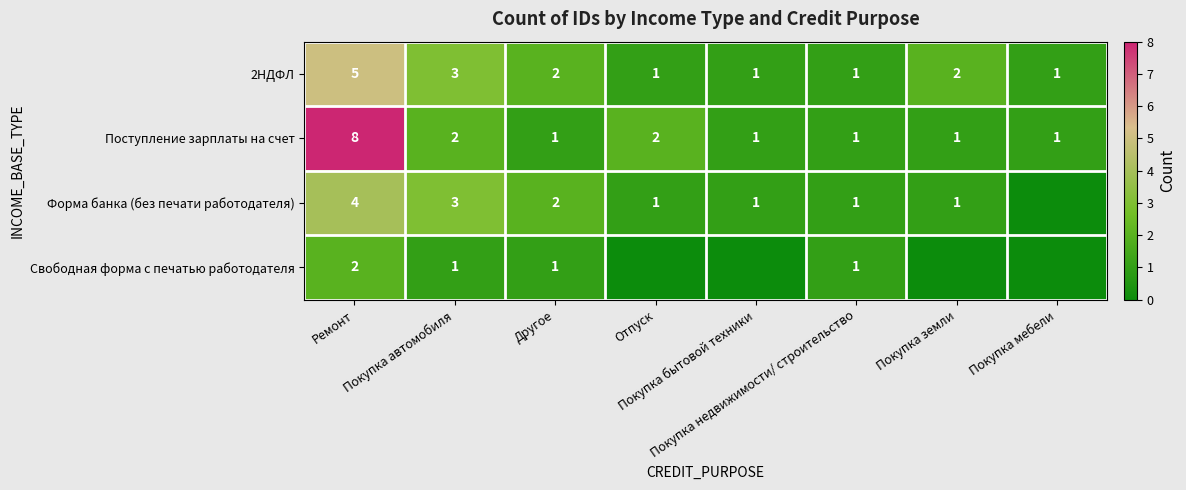

The value of Поступление зарплаты на счет at Покупка мебели is 2. True or false?

False